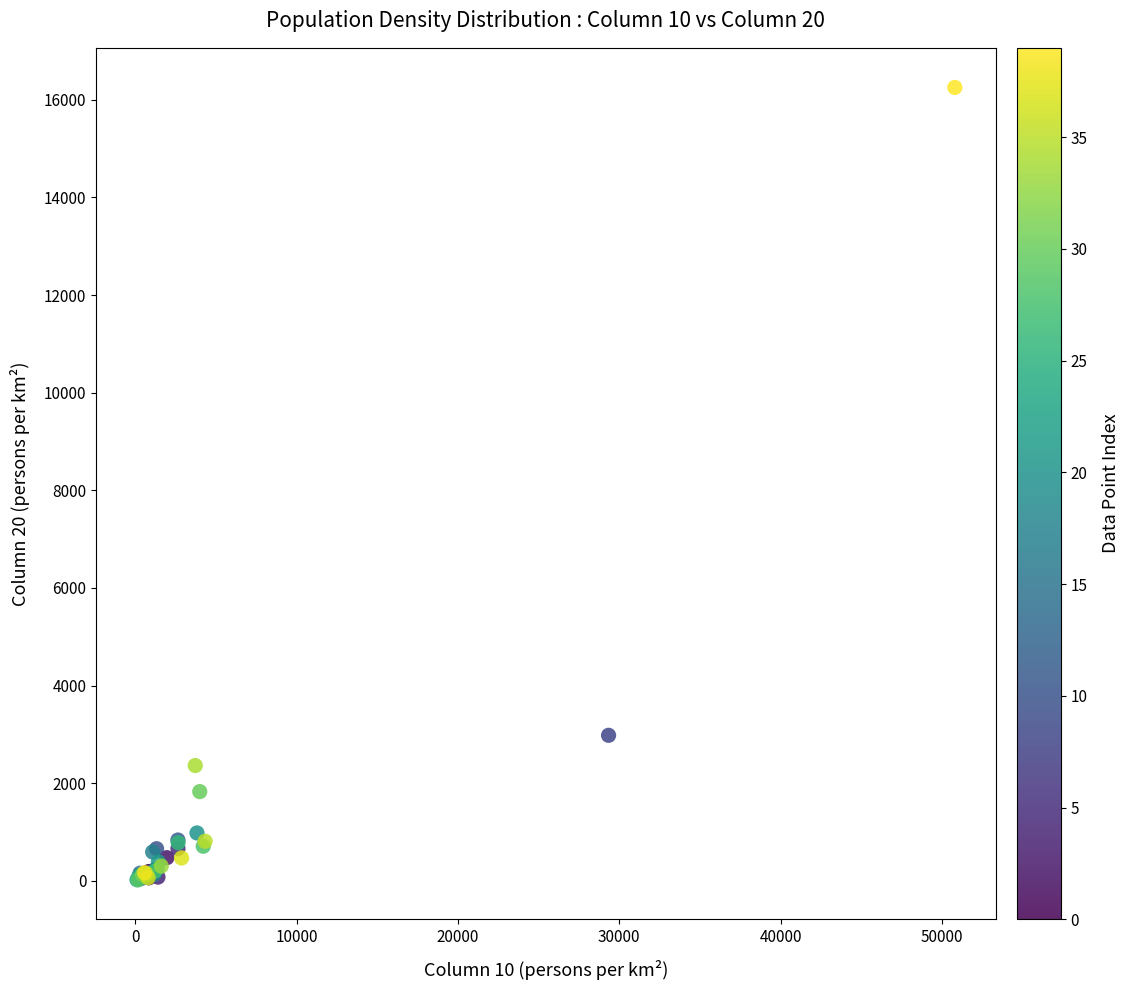

What Y value in the scatter plot is closest to 8138?

2982.2